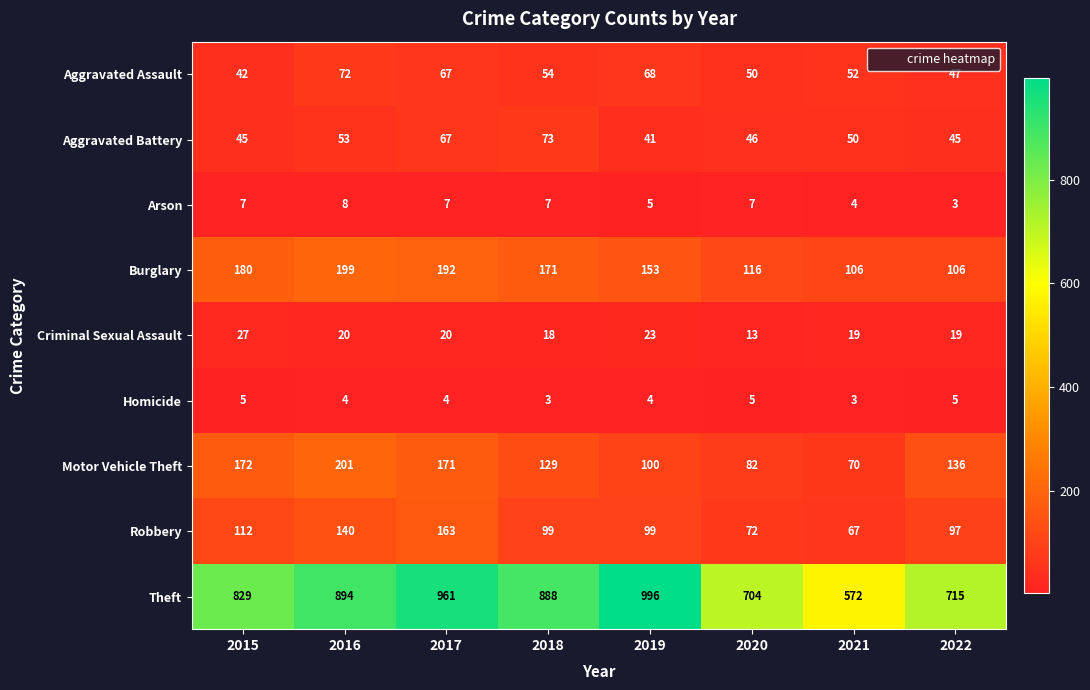

What is the average value of the Robbery series?

106